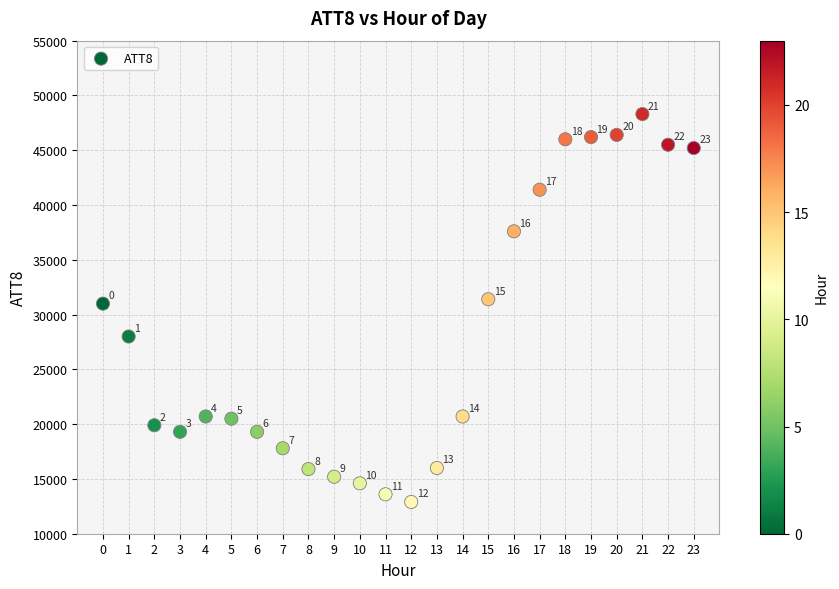

What Y value in the scatter plot is closest to 30600?

31000